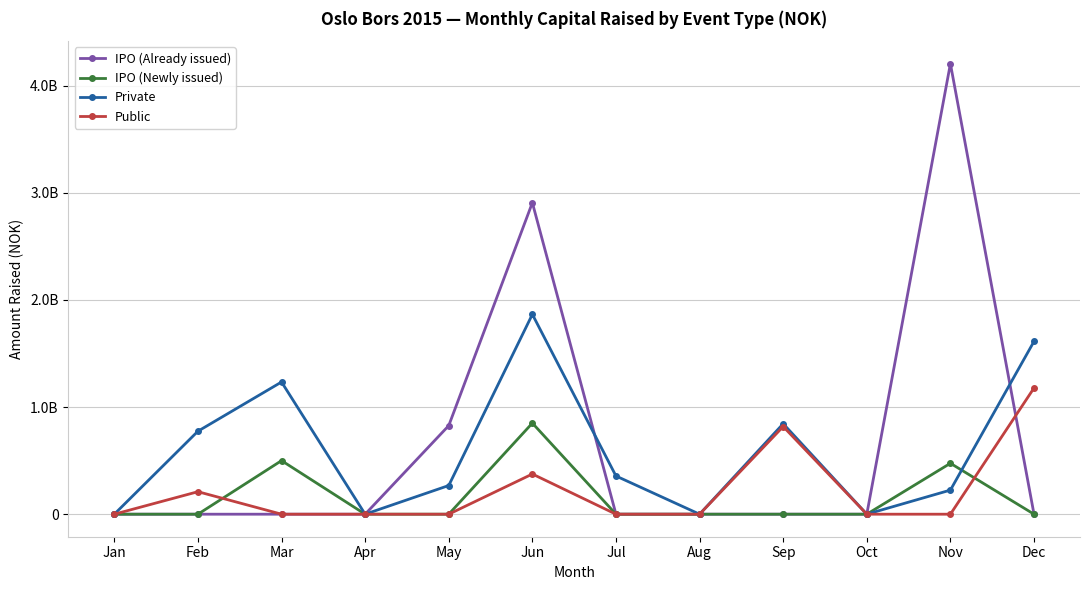

True or false: IPO (Already issued) has a value of 423628871 at May.

False